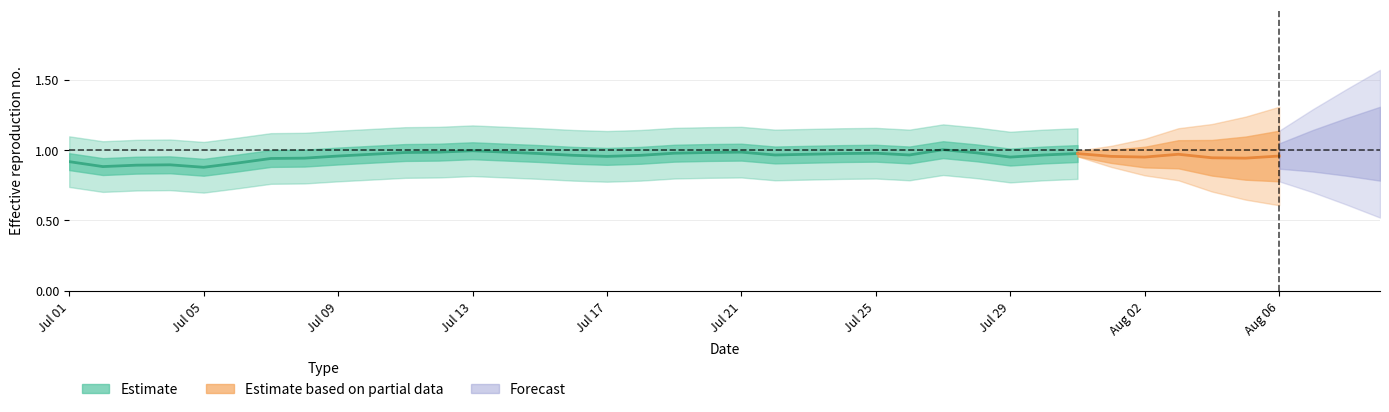

What is the maximum value shown in the chart?

1.0